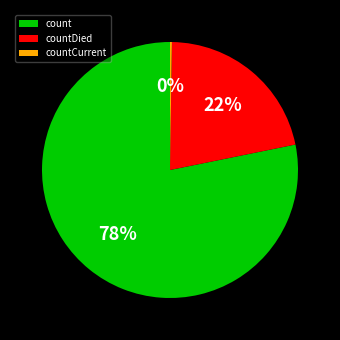

Is count the majority of the pie?

Yes